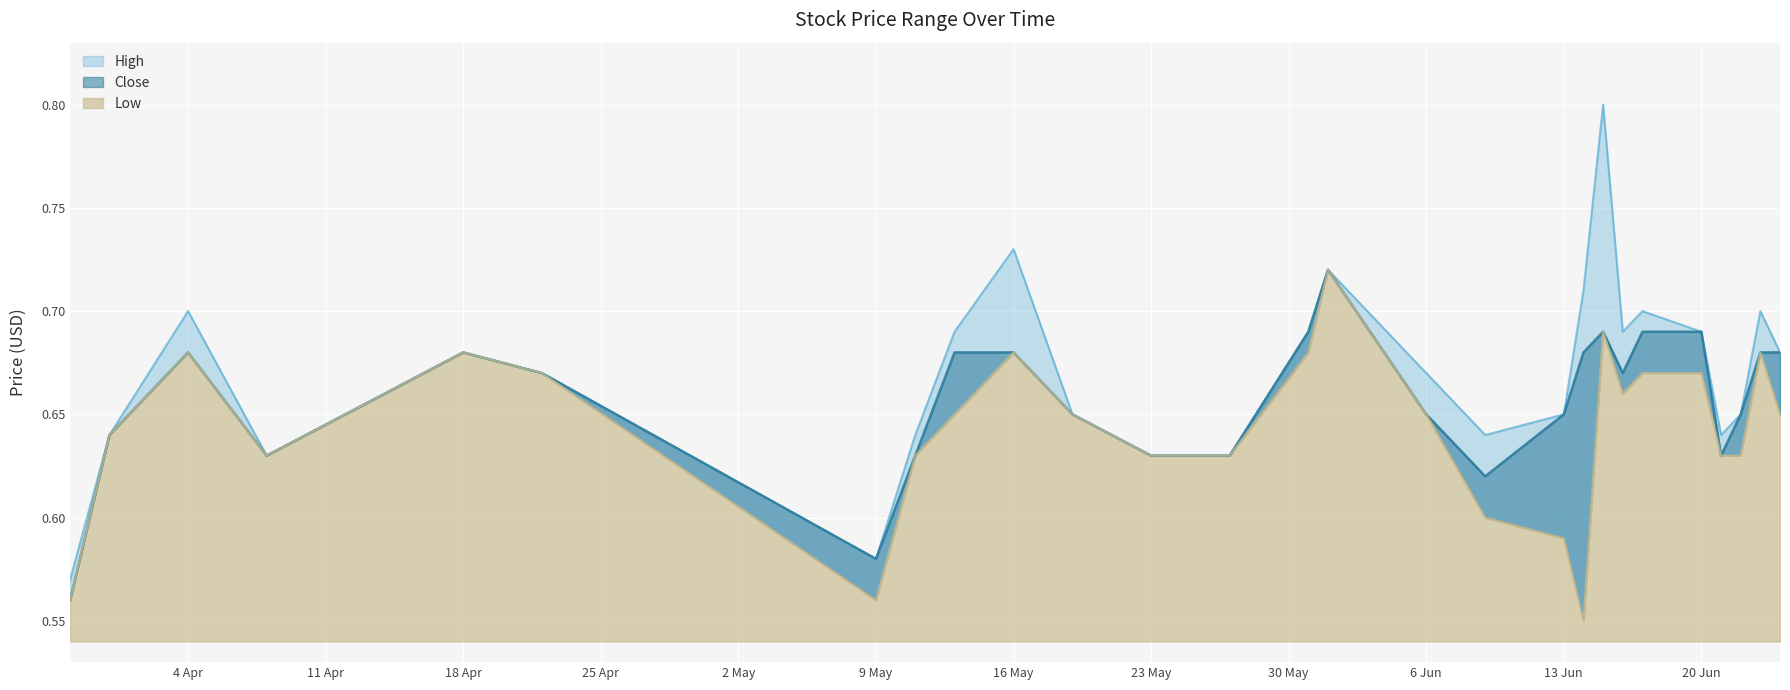

What is the difference between the maximum and minimum values in the High series?

0.2